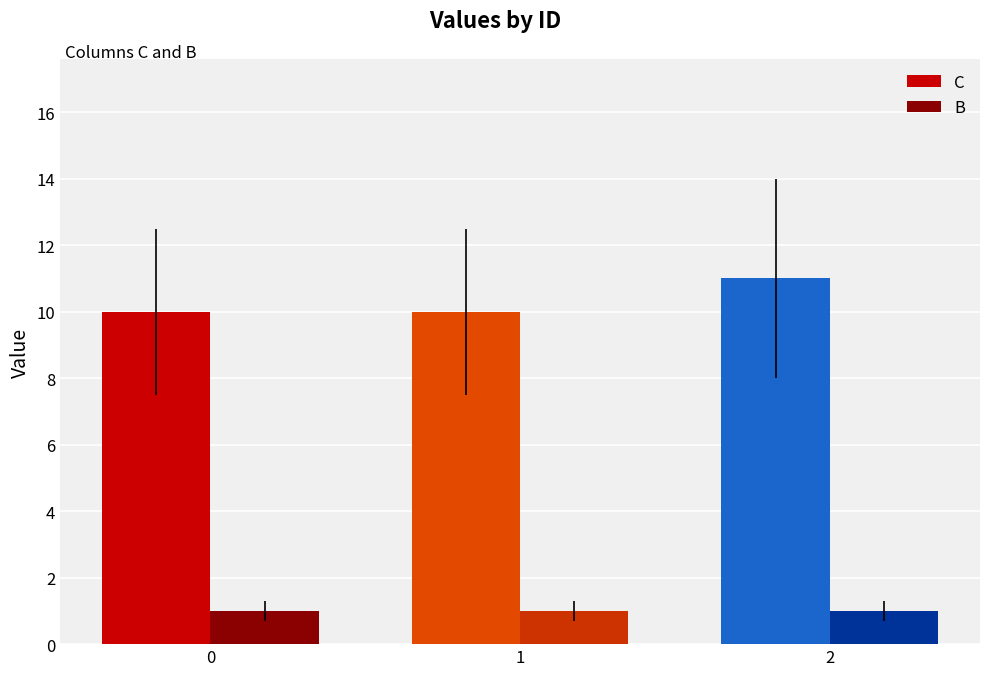

At 2, list the series in order from smallest to largest.

B, C